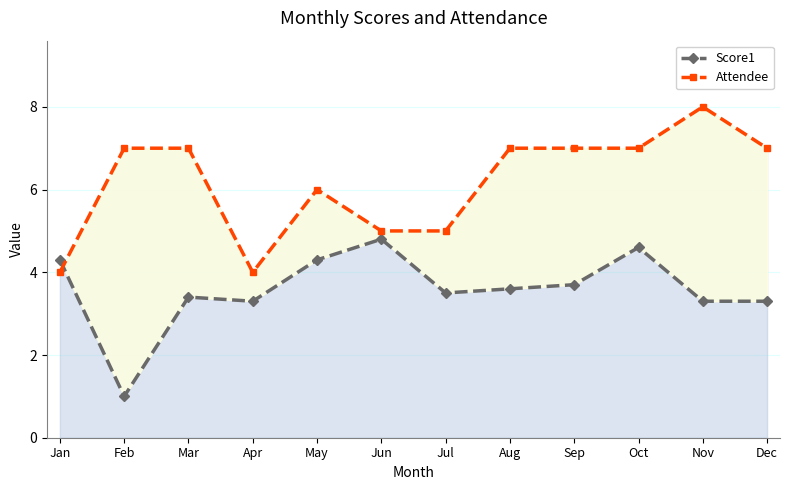

Between Sep and Oct, which is larger?

Oct